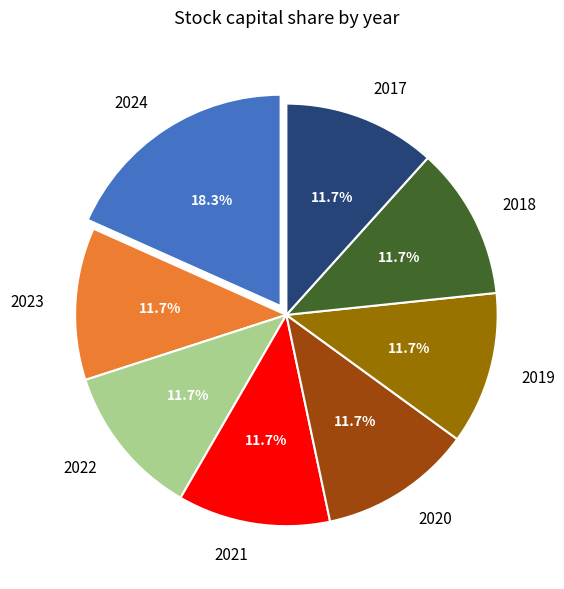

To the nearest percent, what is the combined percentage of 2023 and 2020?

23%